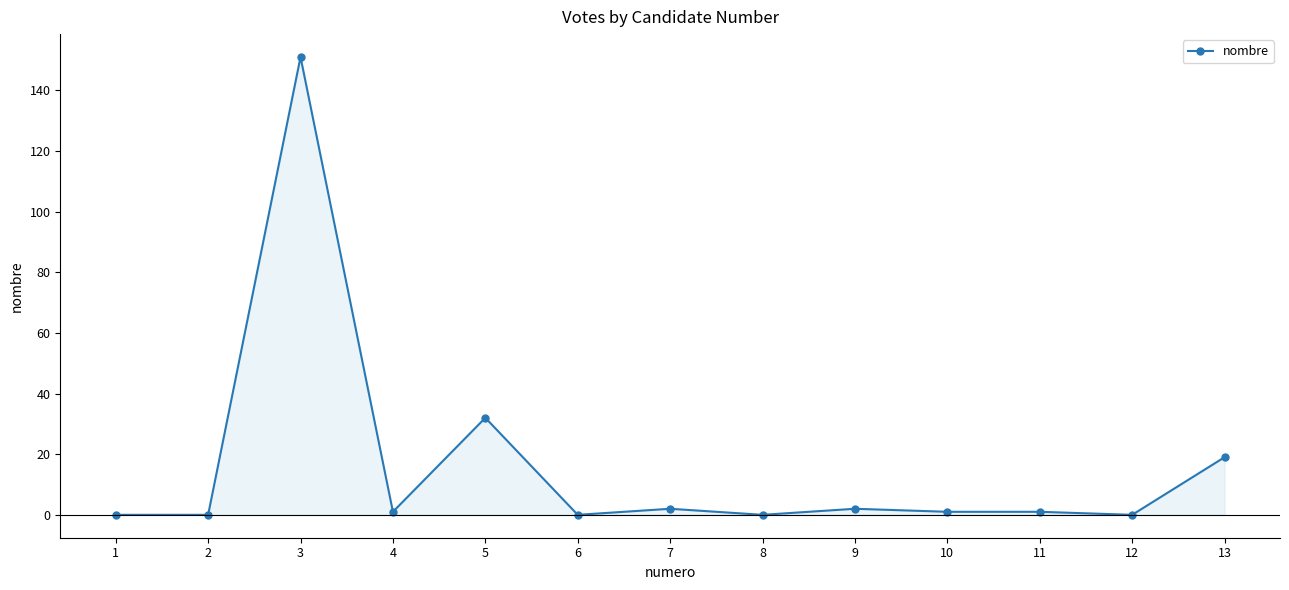

True or false: the data shows 2 at 7.

True